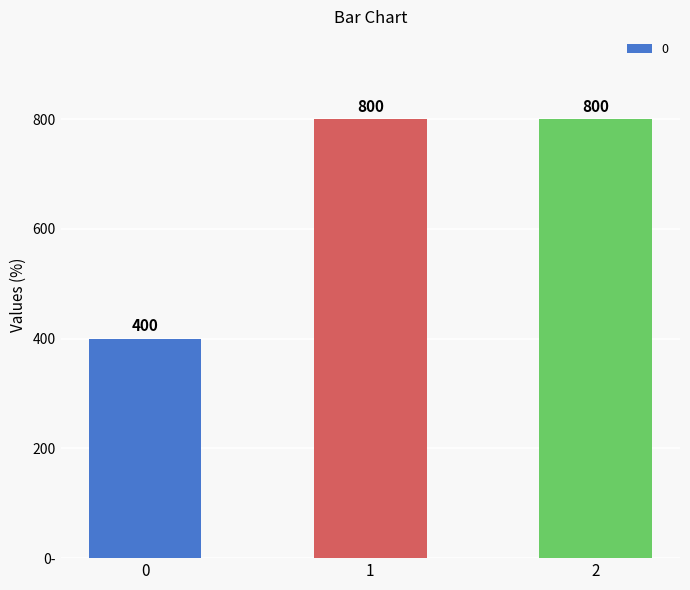

Rank the categories by value from lowest to highest.

0, 1, 2